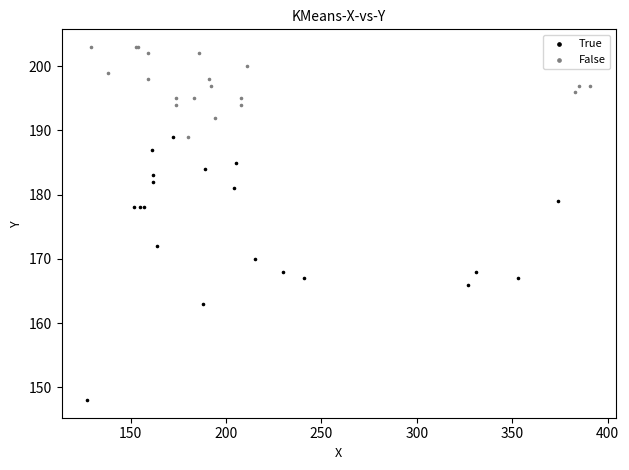

Which series has the largest Y range (max minus min)?

True